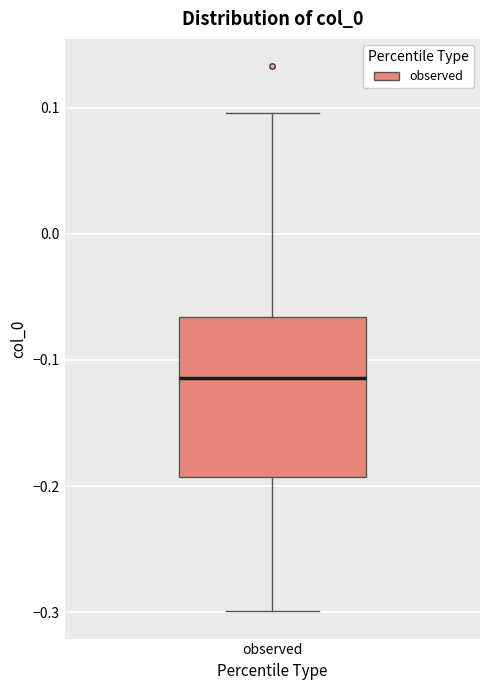

Transcribe this box plot: give where the median line is, the range the box spans, and where the two whiskers end, as read against the y-axis. The values are not printed on the chart, so give them approximately, as read against the axis.

median -0.11, box -0.19 to -0.07, whiskers -0.30 to 0.10